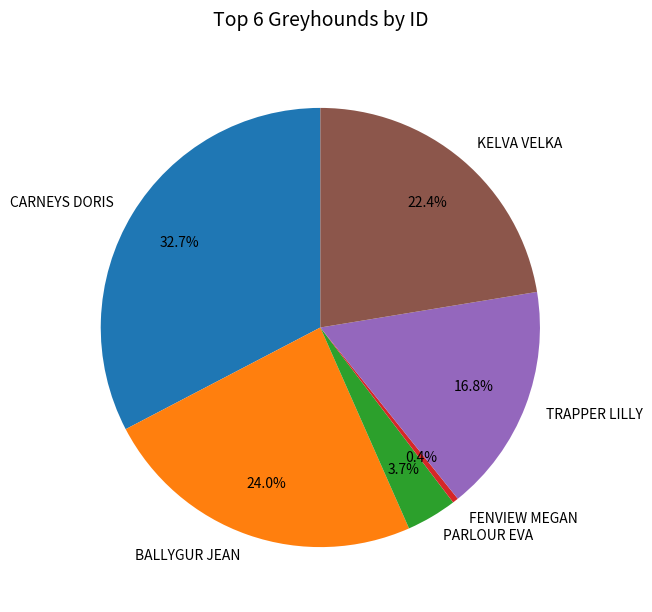

To the nearest percent, what percentage of the pie is BALLYGUR JEAN?

24%